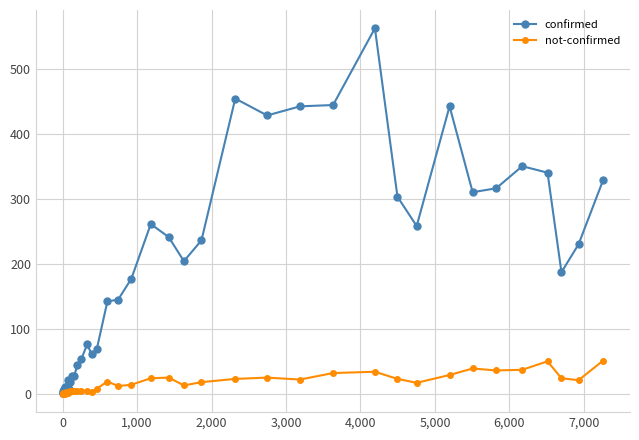

How many data points in confirmed are less than 177?

20